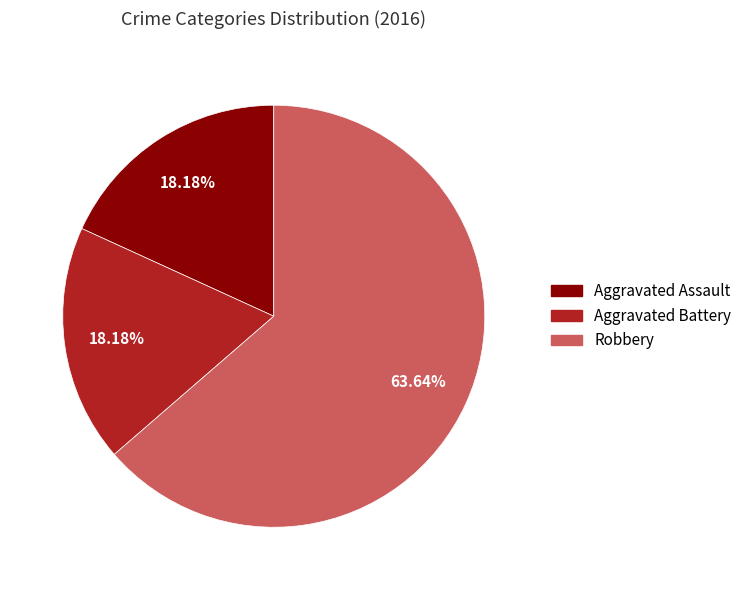

Approximately how many times larger is the value at Robbery compared to Aggravated Assault?

3.5